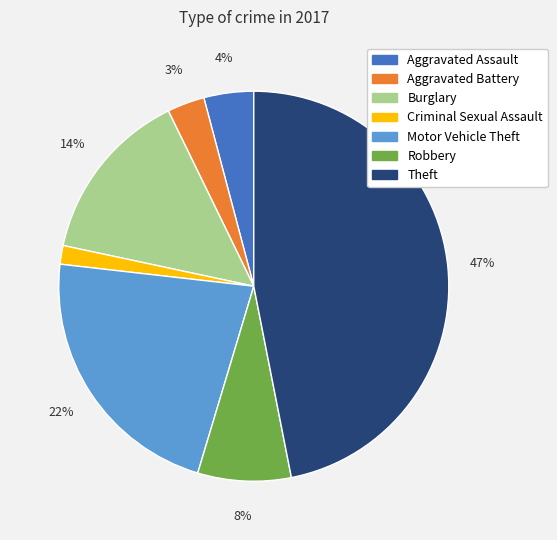

Which has a higher value, Motor Vehicle Theft or Aggravated Battery?

Motor Vehicle Theft